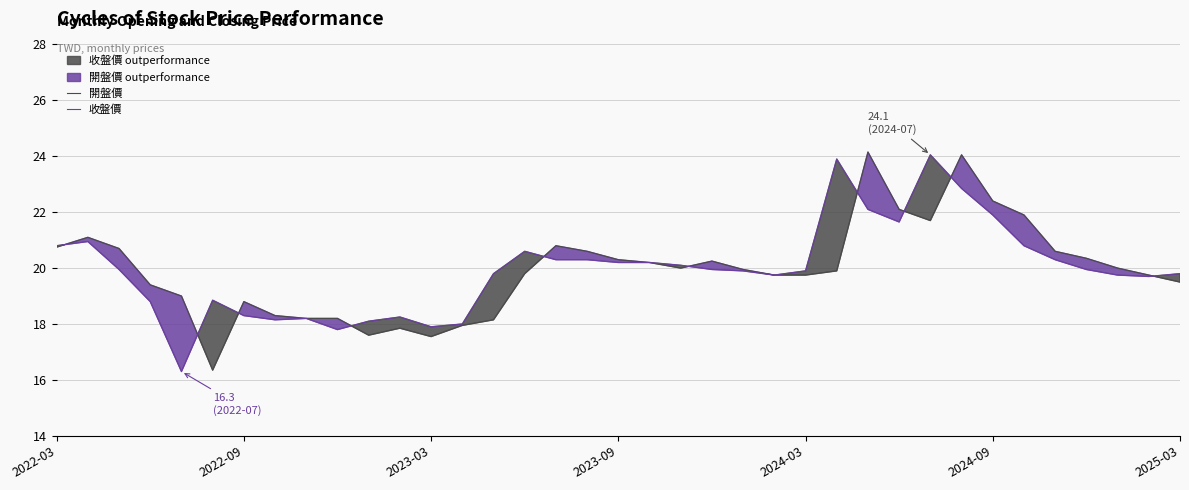

How many values in the 開盤價 series are below 19?

10